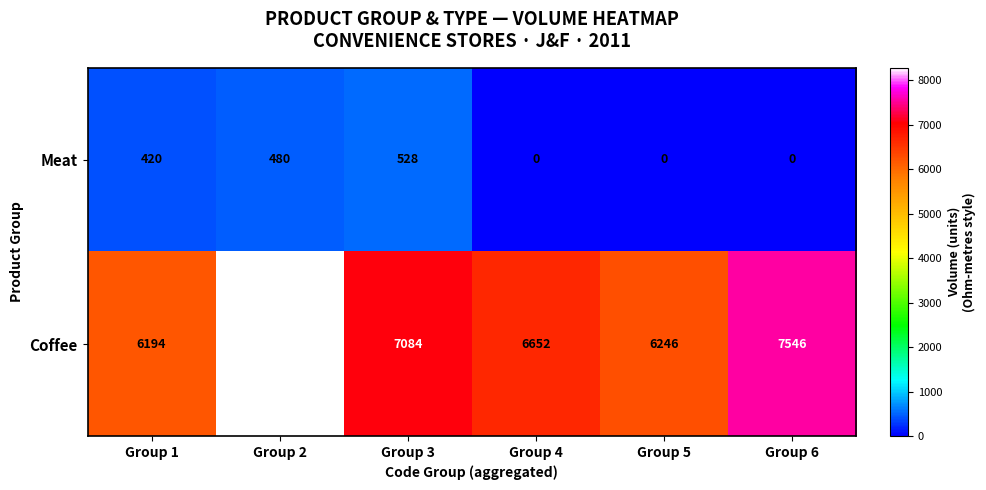

What is the spread (max minus min) of values at Group 3?

6556